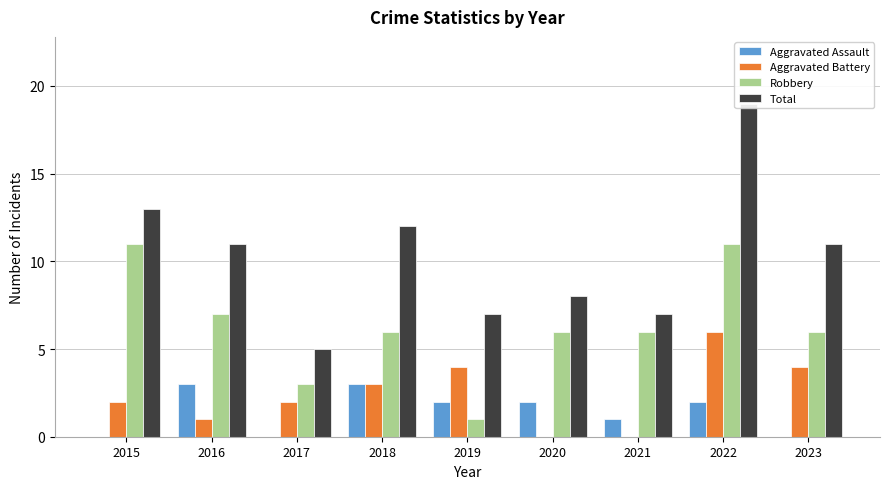

At how many categories does at least one series exceed 11?

3